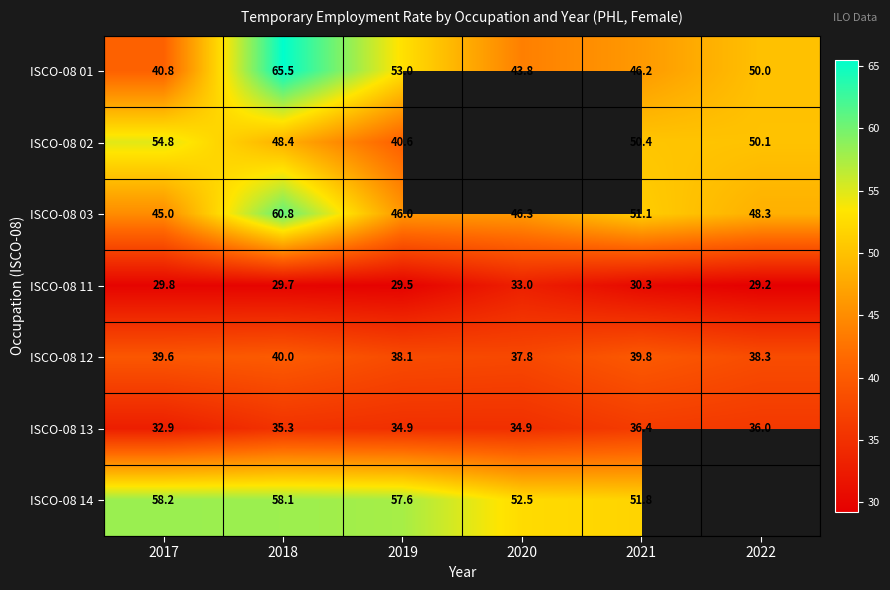

What is the average value of the ISCO-08 03 series?

49.6